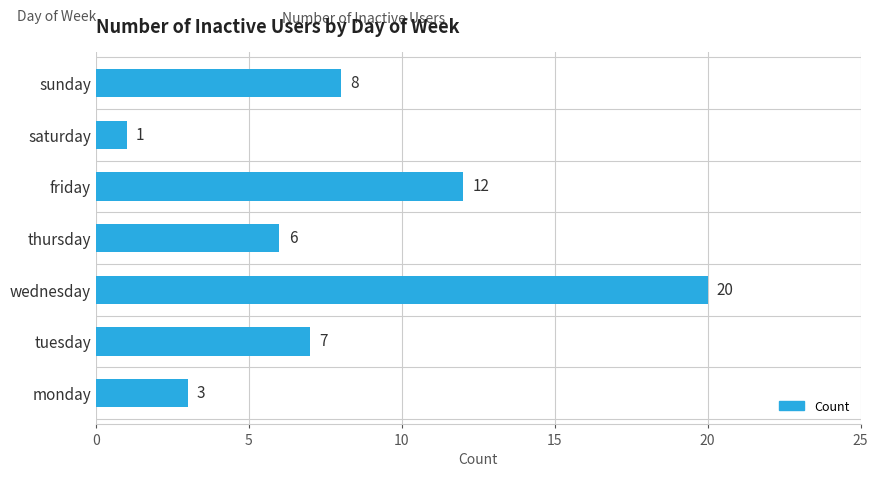

Count the values in the range 3 to 12.

5